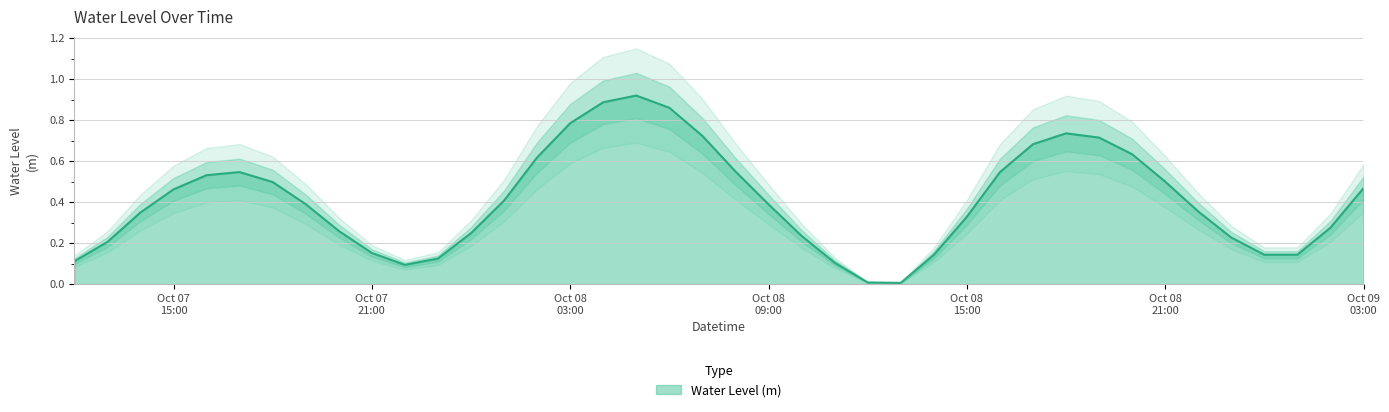

Reading left to right, what are all the values shown in this chart?

0.1	0.2	0.3	0.5	0.5	0.5	0.5	0.4	0.3	0.2	0.1	0.1	0.2	0.4	0.6	0.8	0.9	0.9	0.9	0.7	0.5	0.4	0.2	0.1	0.0	0.0	0.1	0.3	0.5	0.7	0.7	0.7	0.6	0.5	0.4	0.2	0.1	0.1	0.3	0.5